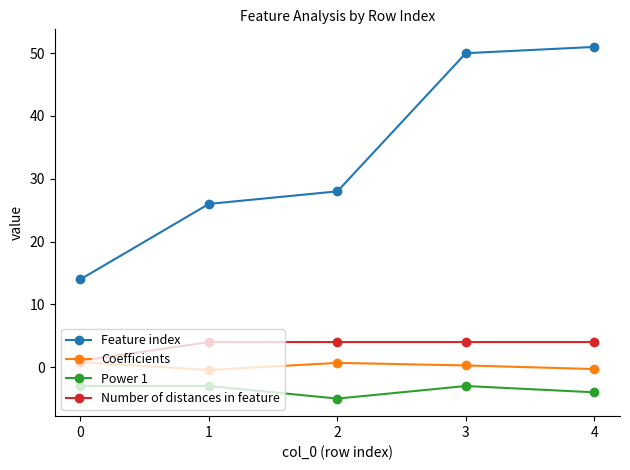

How many values in the Feature index series are below 28?

2